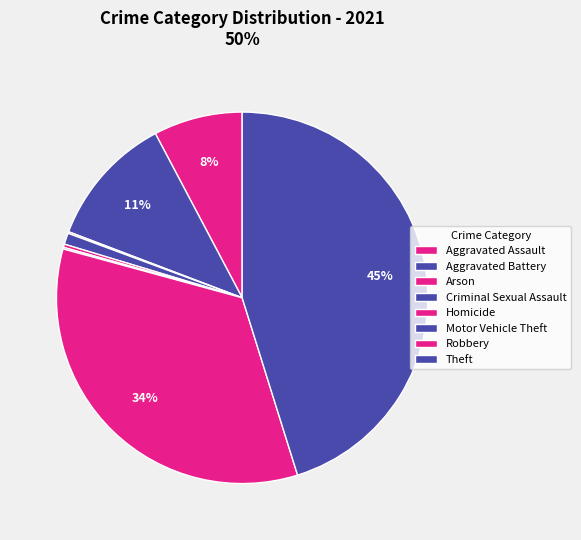

What is the change in value from Motor Vehicle Theft to Theft?

+640